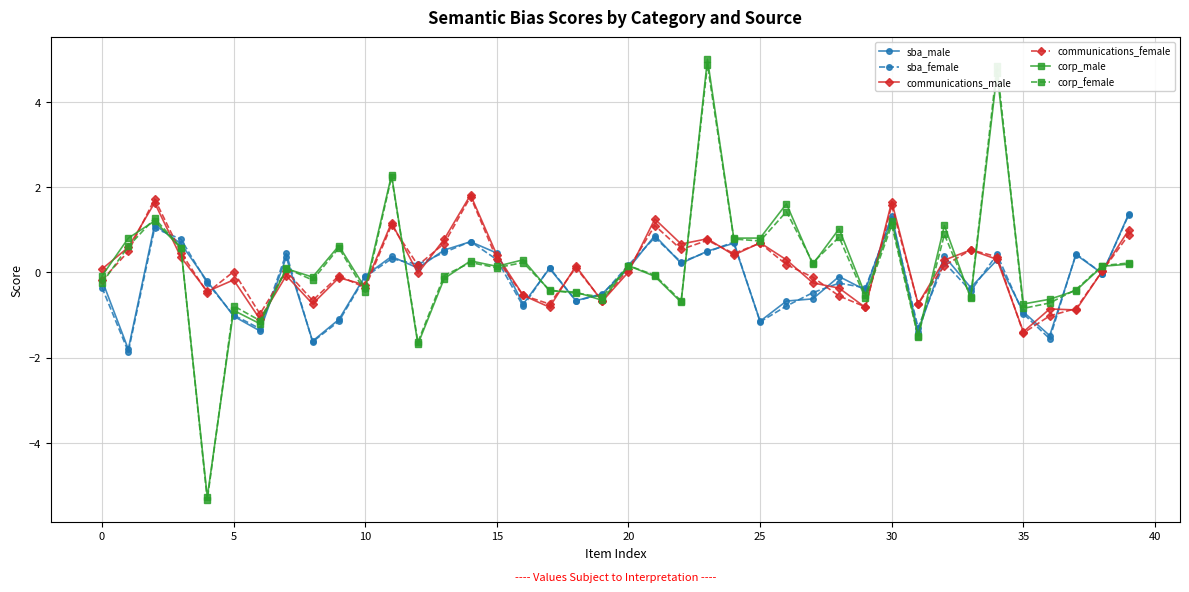

What is the maximum value for corp_female?

4.9